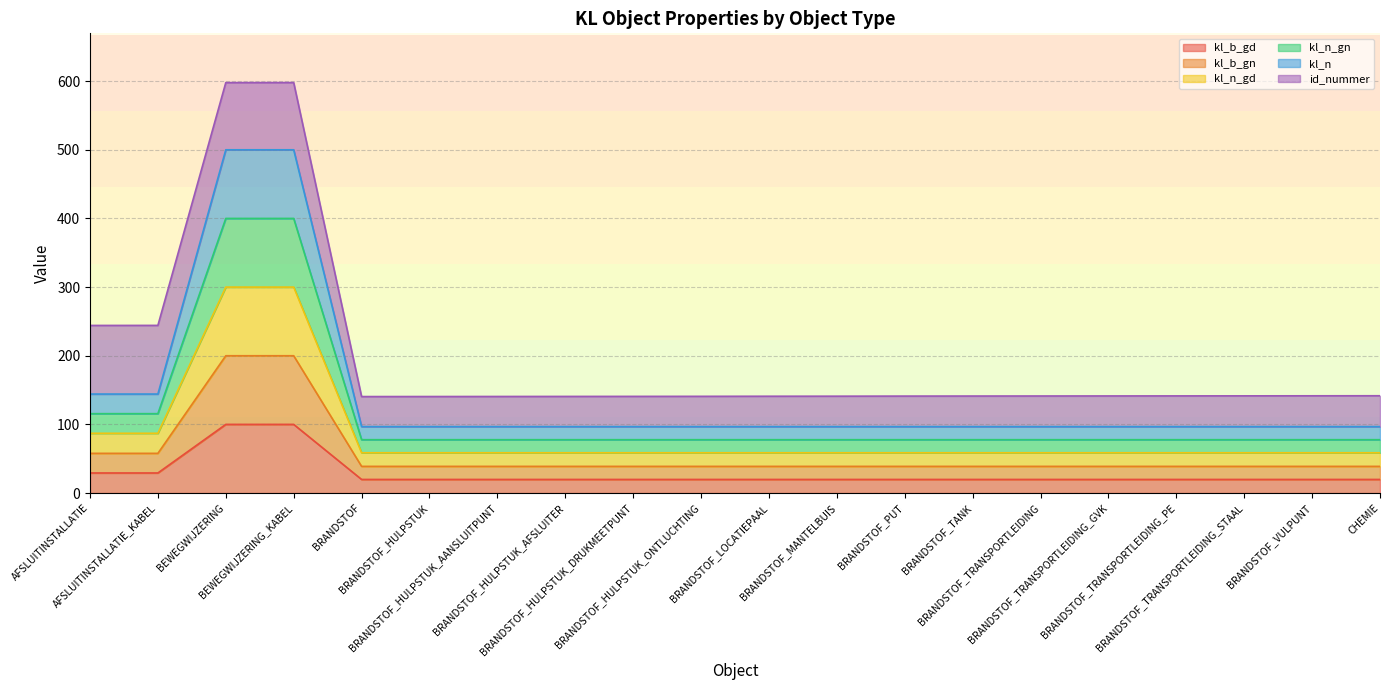

True or false: kl_n has a value of 96.8 at CHEMIE.

True